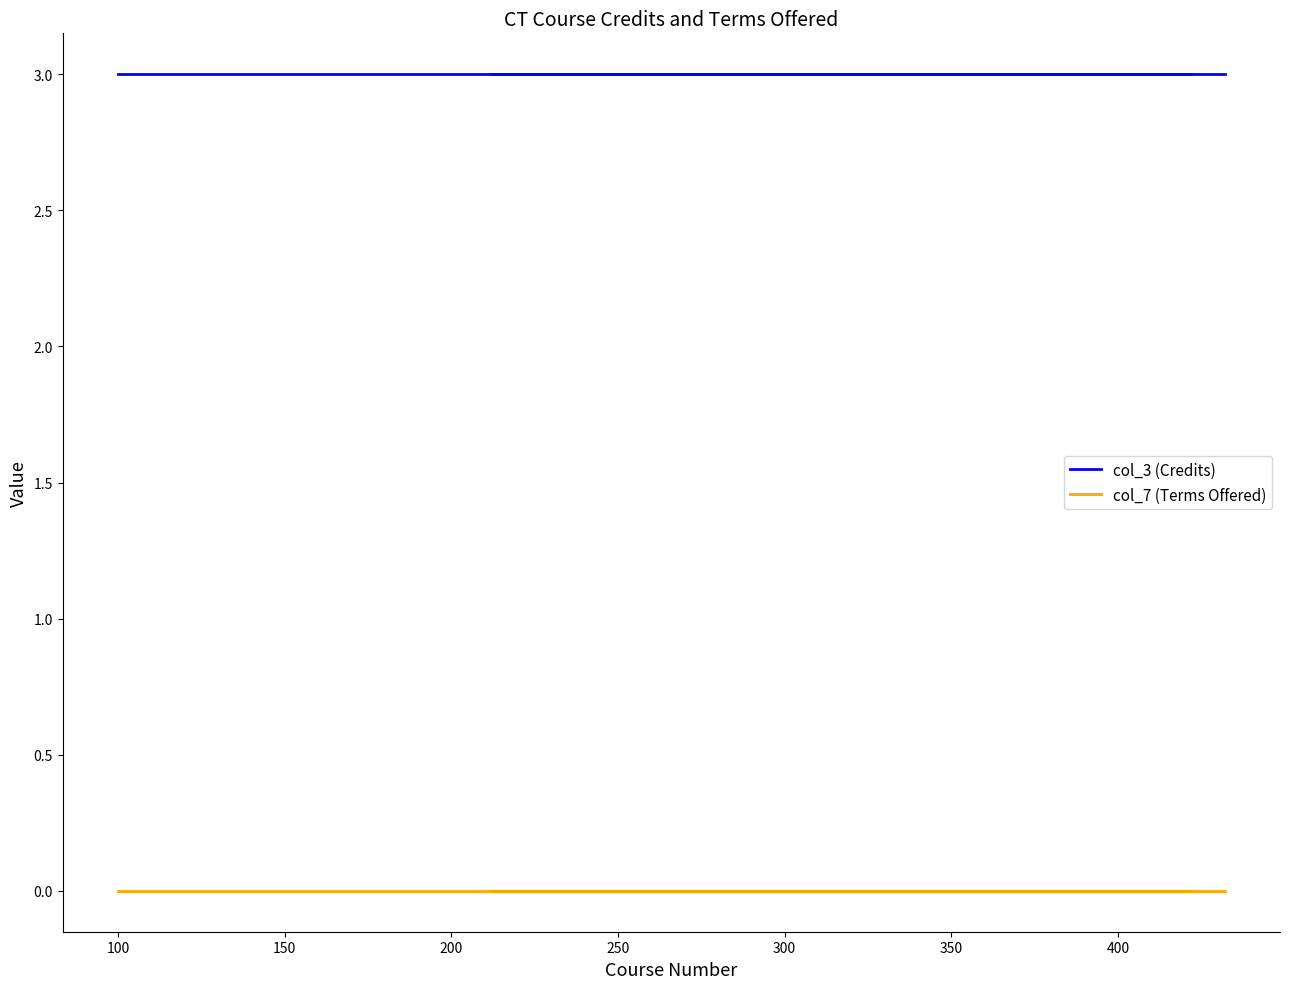

Which series has the largest total across all categories?

col_3 (Credits)